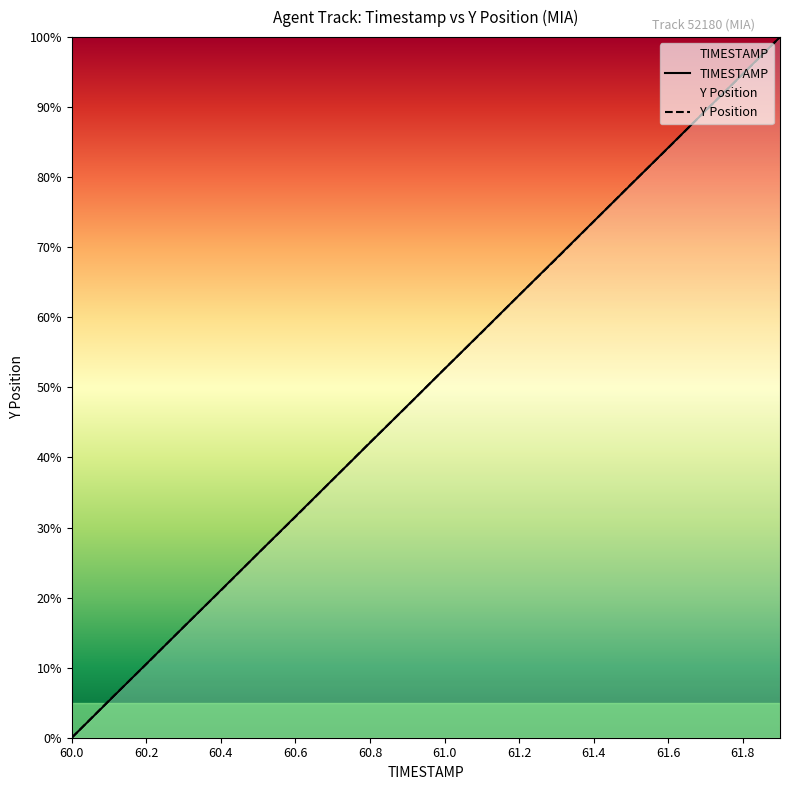

What is the total value across all series at 61.3?

136.8